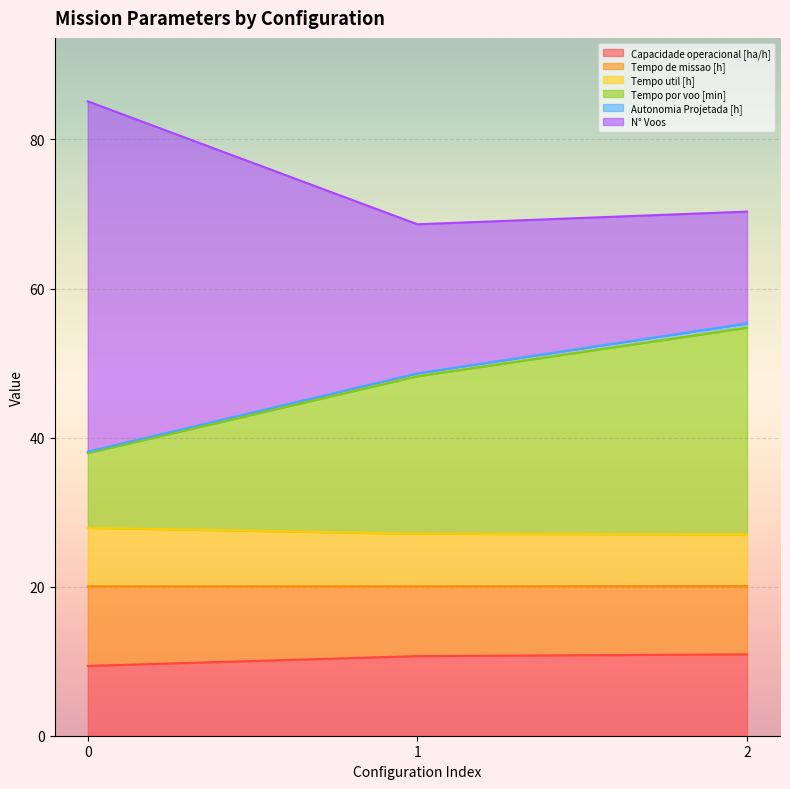

What is the minimum value shown in the chart?

9.4